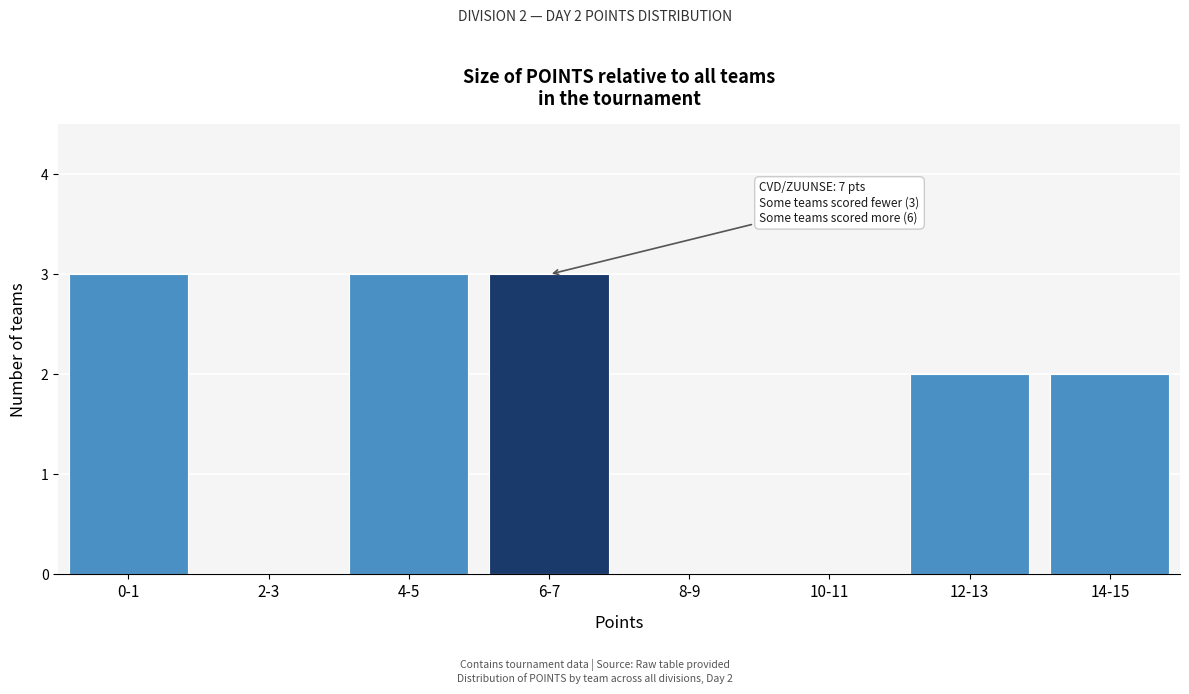

Reading left to right, extract all data points from this chart.

0-1=3	2-3=0	4-5=3	6-7=3	8-9=0	10-11=0	12-13=2	14-15=2